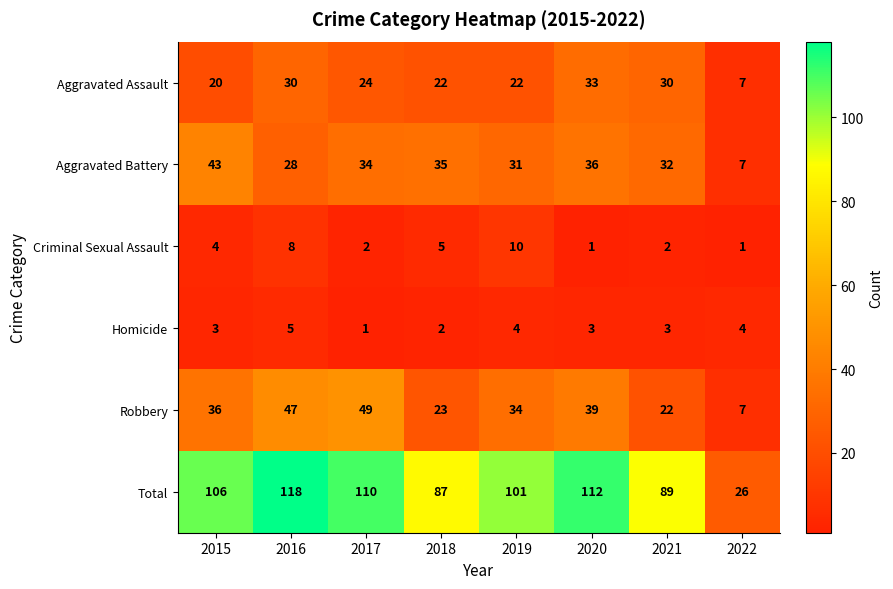

What is the sum of all Total values?

749